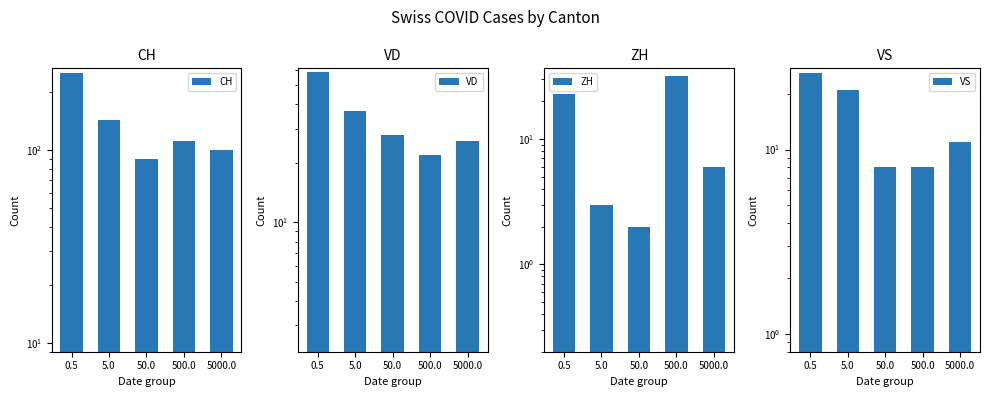

Rank the series by their maximum value, from highest to lowest.

CH, VD, ZH, VS